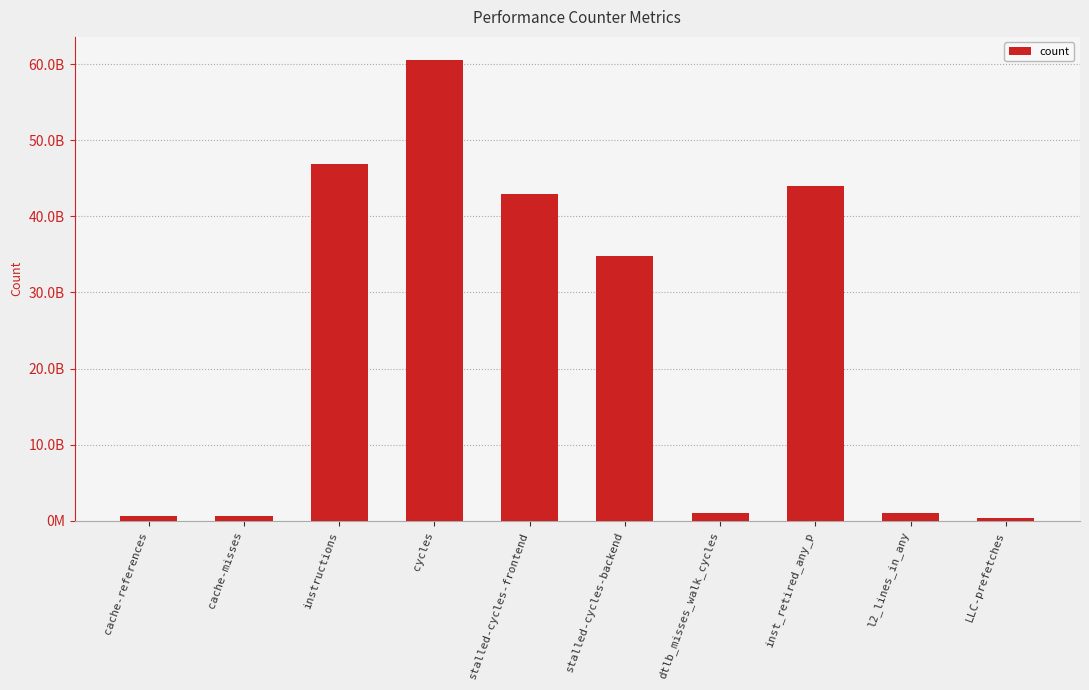

Does the chart contain any negative values?

No